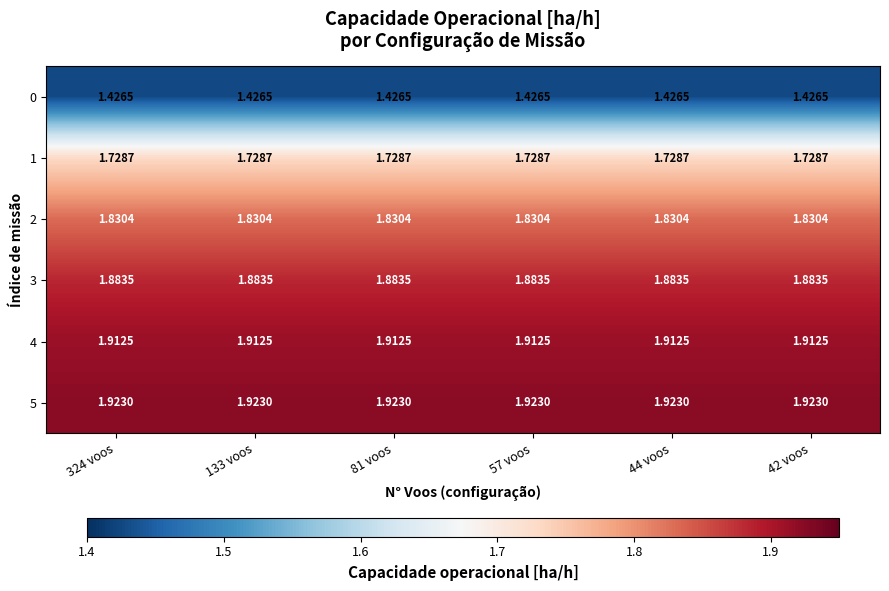

Count the number of data series in this chart.

6